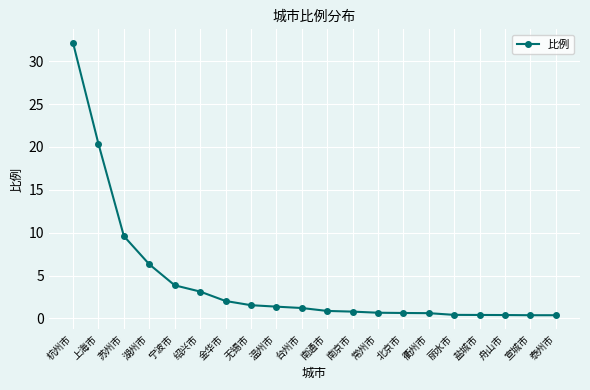

What is the difference between the maximum and minimum values?

31.8